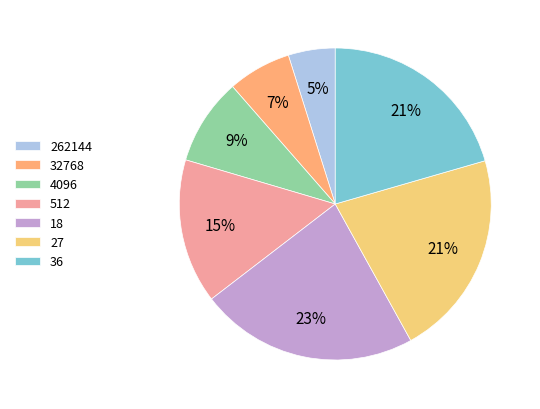

How many segments does this pie chart have?

7